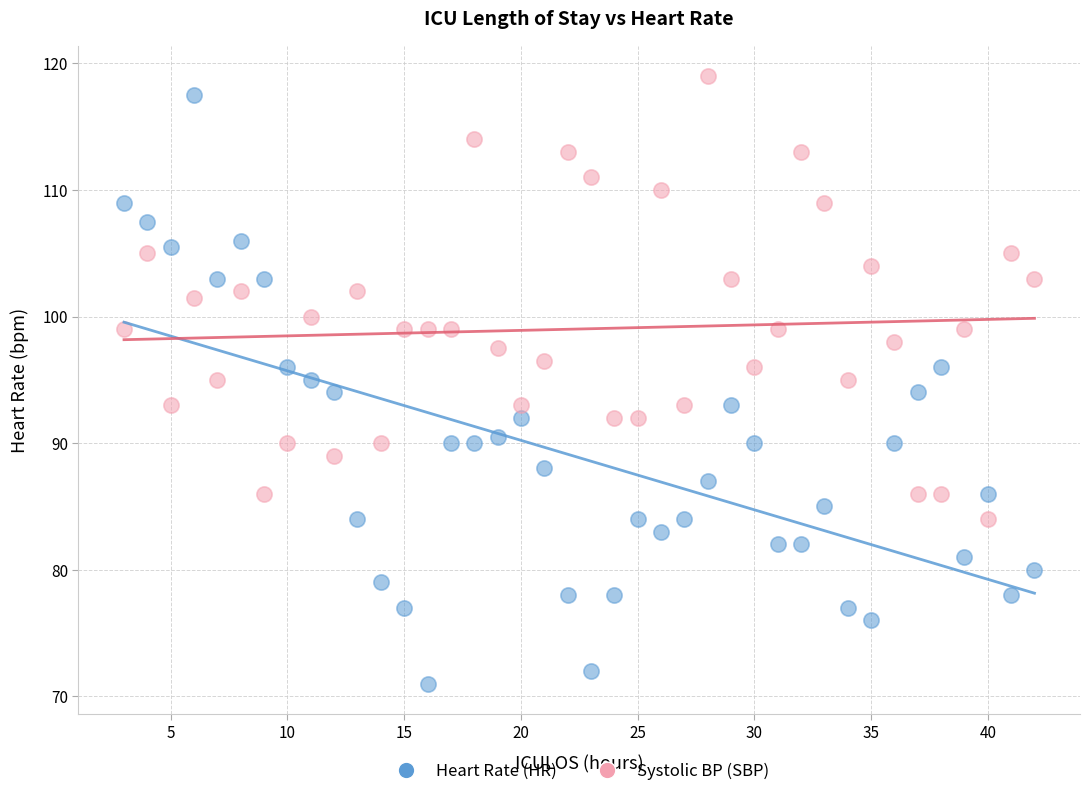

Which series has the largest Y range (max minus min)?

Heart Rate (HR)